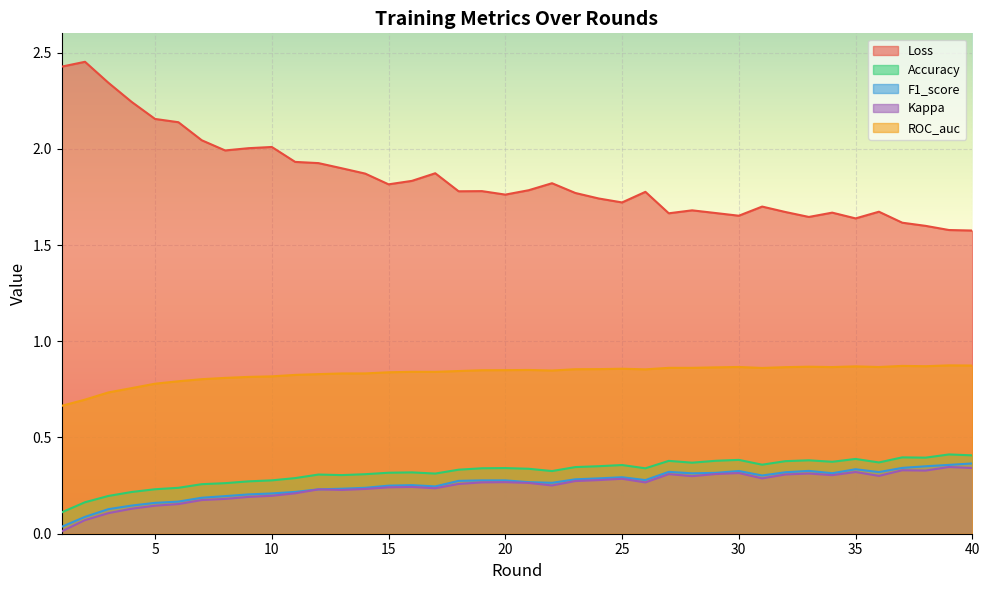

What is the average value of the F1_score series?

0.3